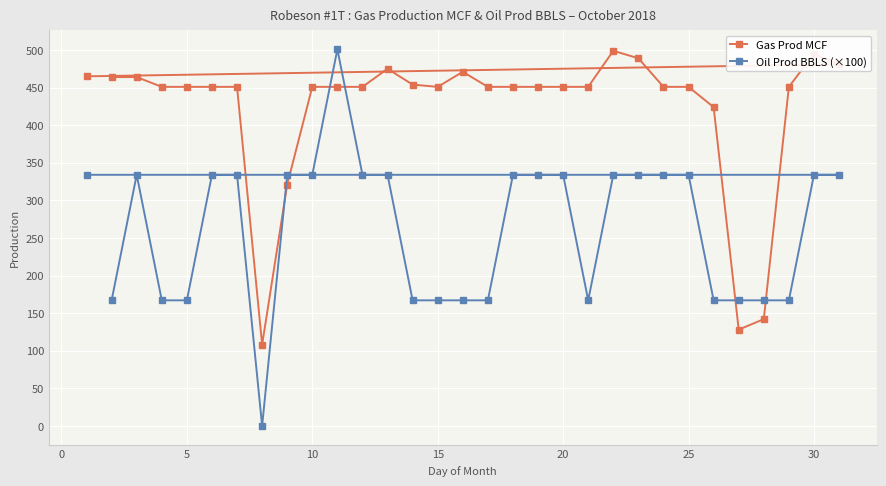

What is the difference between the second highest and minimum values in the Gas Prod MCF series?

387